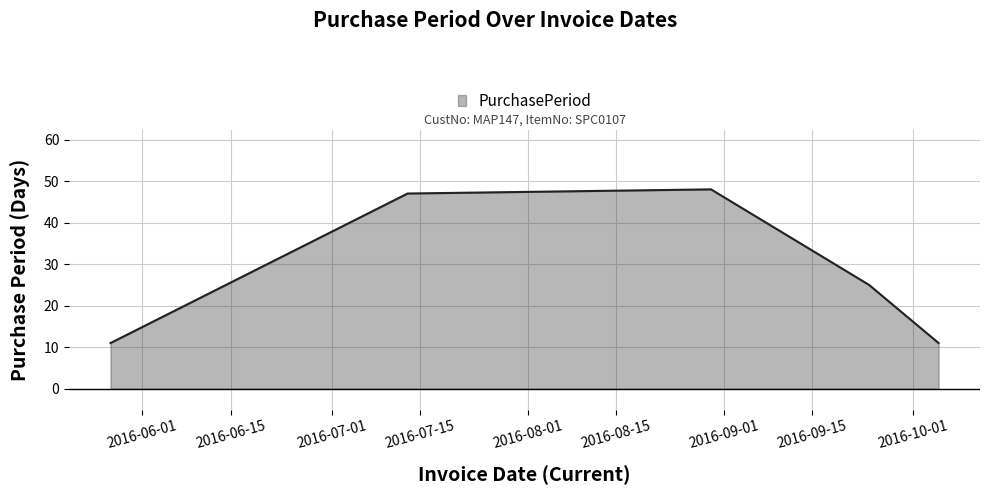

True or false: the data has more than 1 interior local peaks.

False